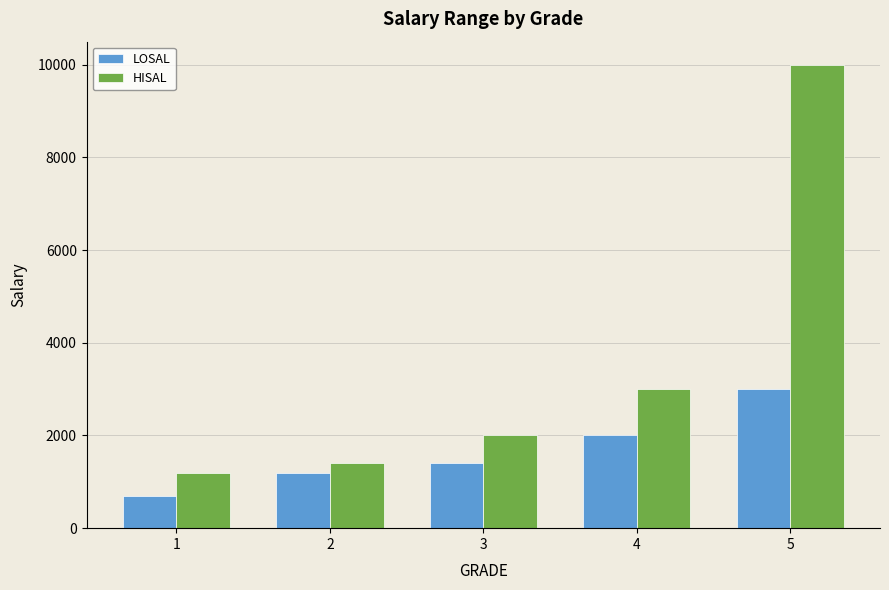

Reading left to right, transcribe all the data shown in this chart.

LOSAL: 700	1201	1401	2001	3001
HISAL: 1200	1400	2000	3000	9999